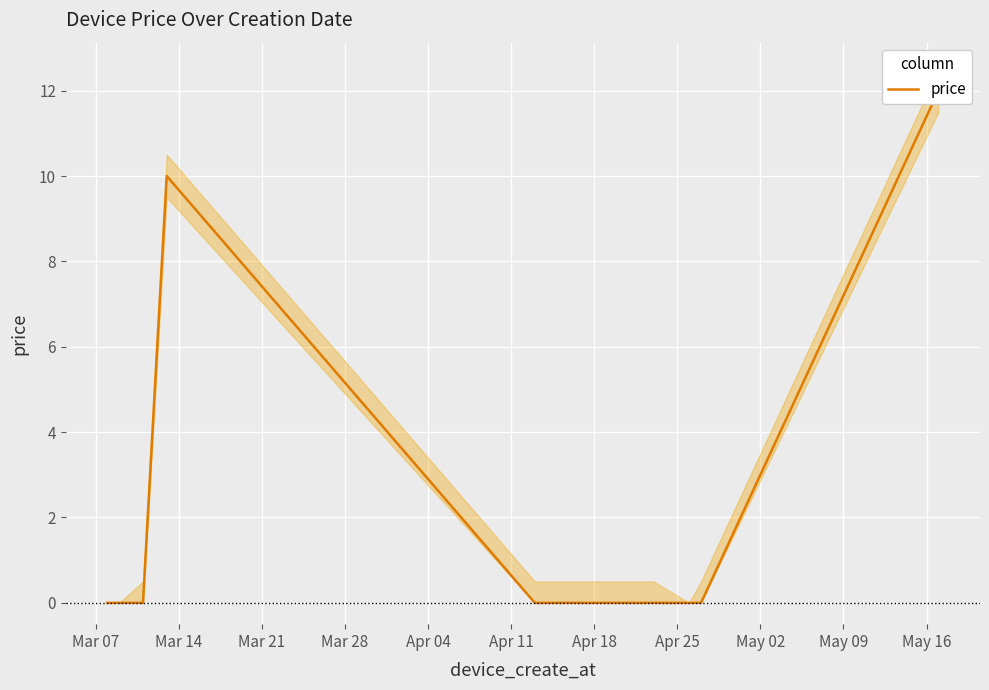

Between Mar 28 and May 09, which is larger?

May 09